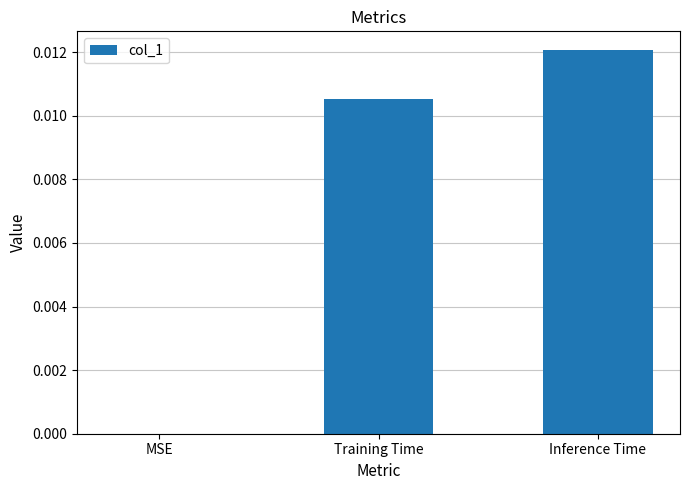

The value at MSE is 0.0. True or false?

True